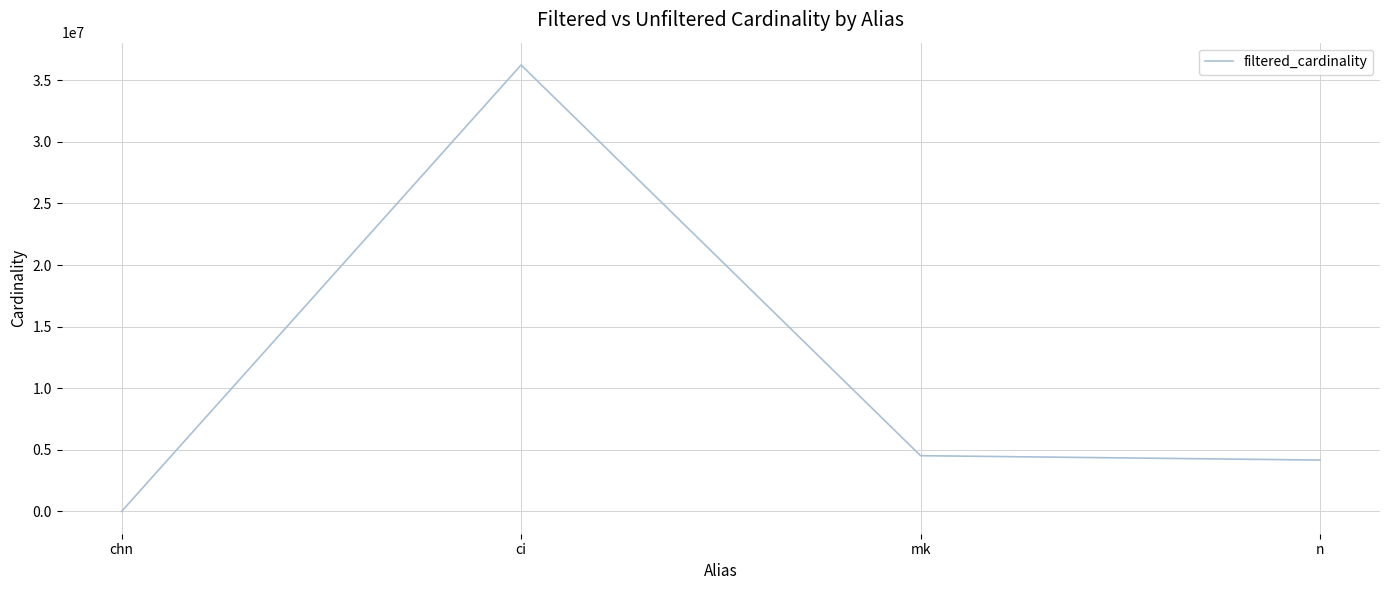

What is the ratio of the value at ci to the value at chn?

1208144.8